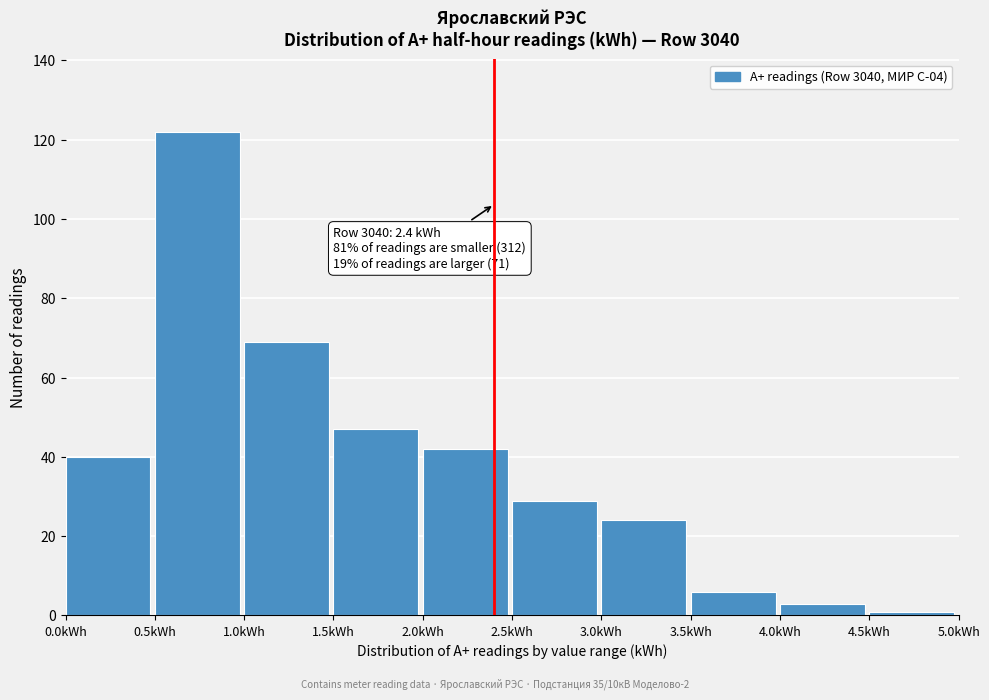

Over which range of the x-axis is the bar tallest?

0.5 to 1.0